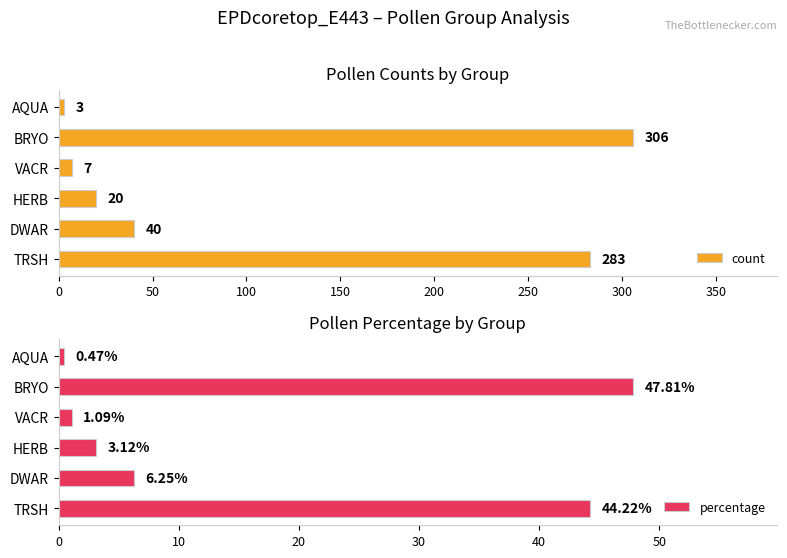

Rank the series by their average value, from highest to lowest.

count, percentage